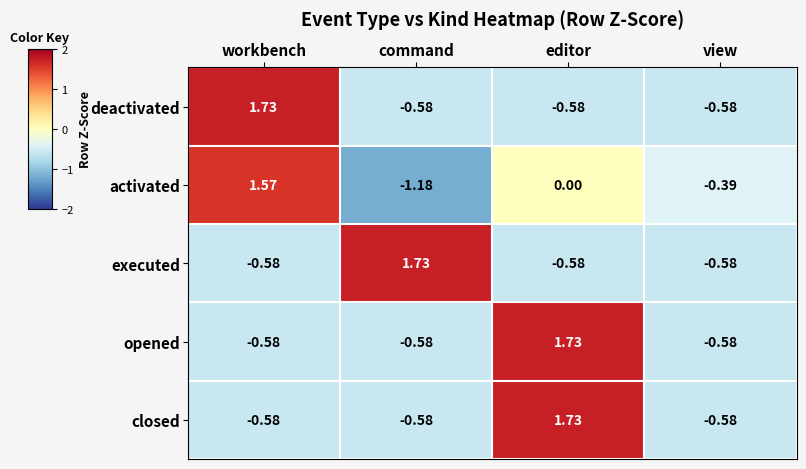

At which label does activated reach its minimum?

command